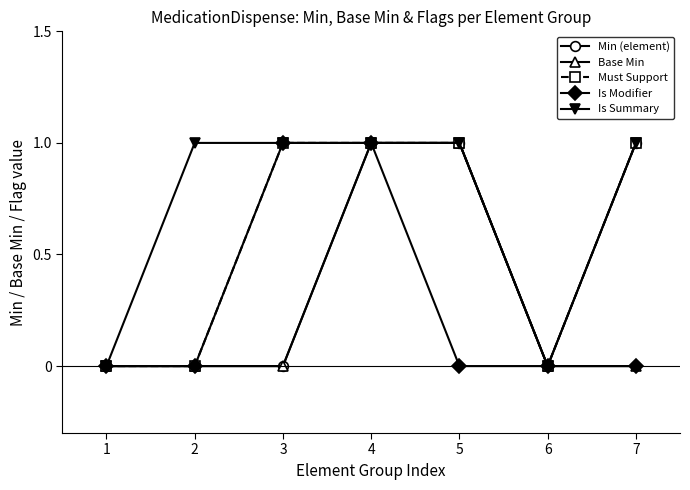

Does the chart display data point markers on the line(s)?

Yes